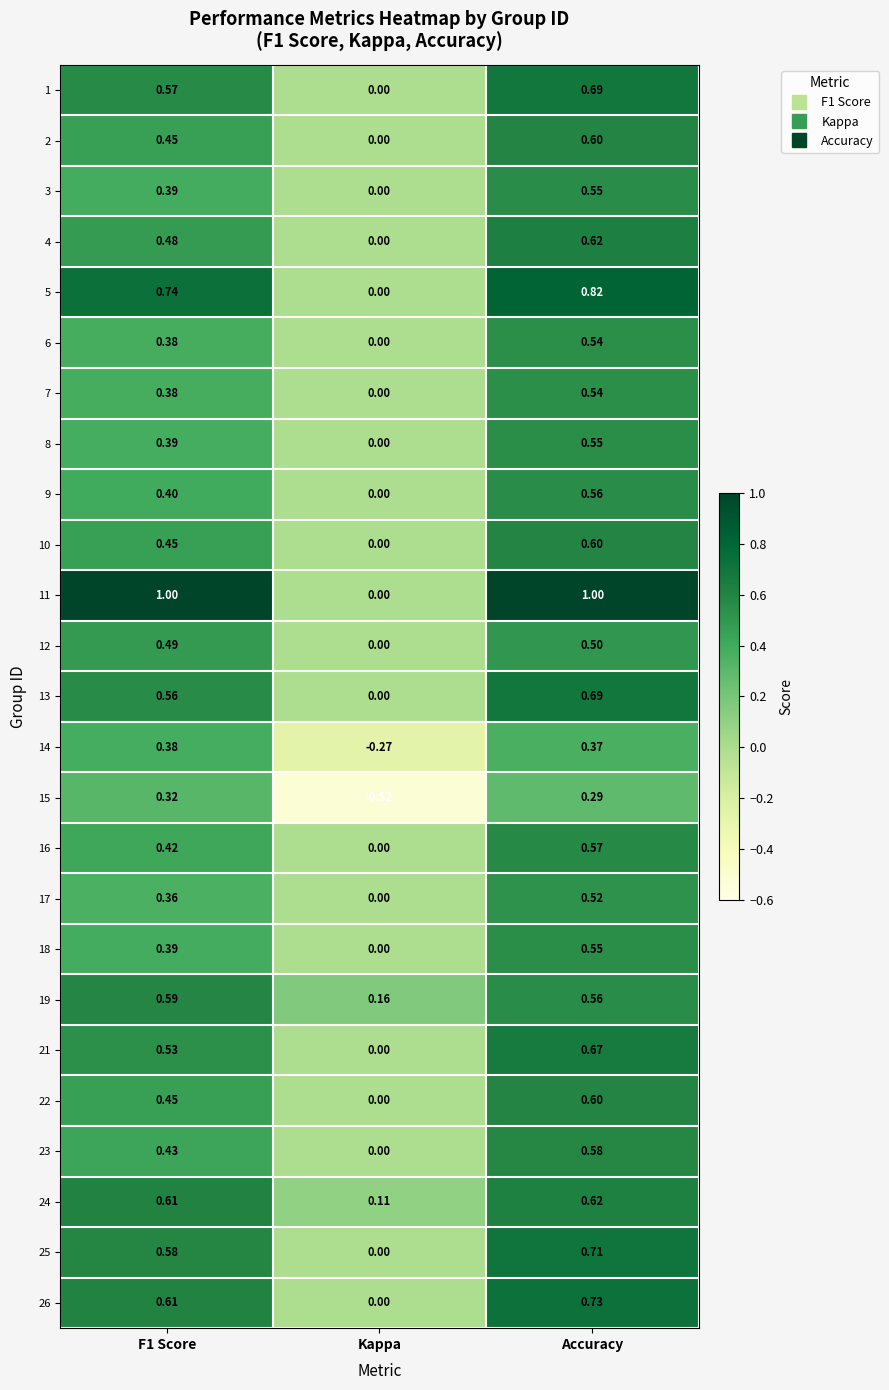

How many data points does each series have?

3